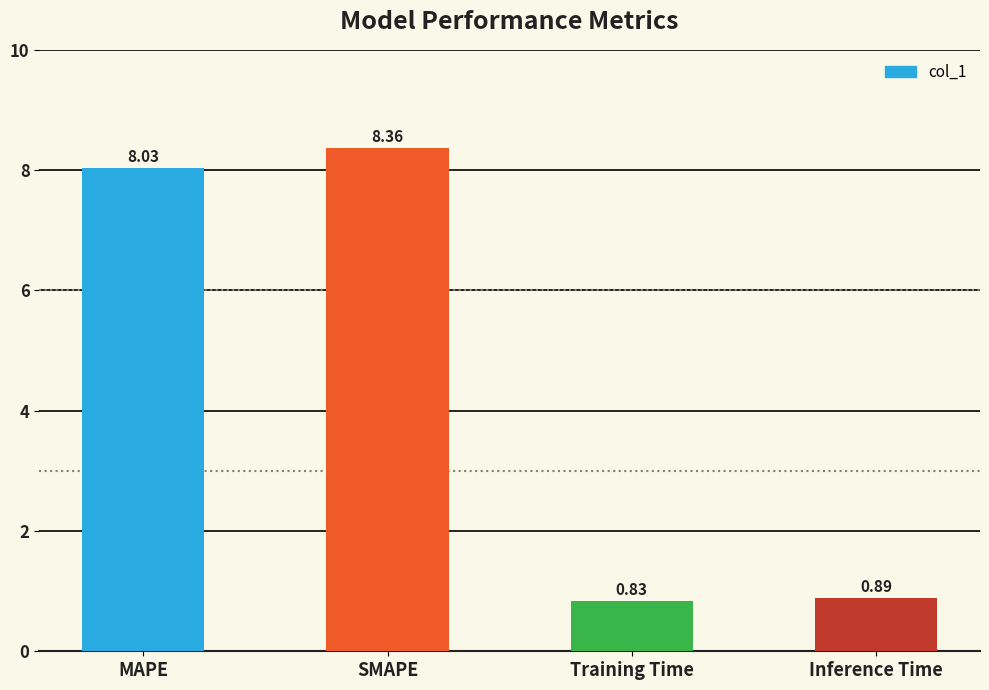

What is the label of the 3rd bar from the left?

Training Time